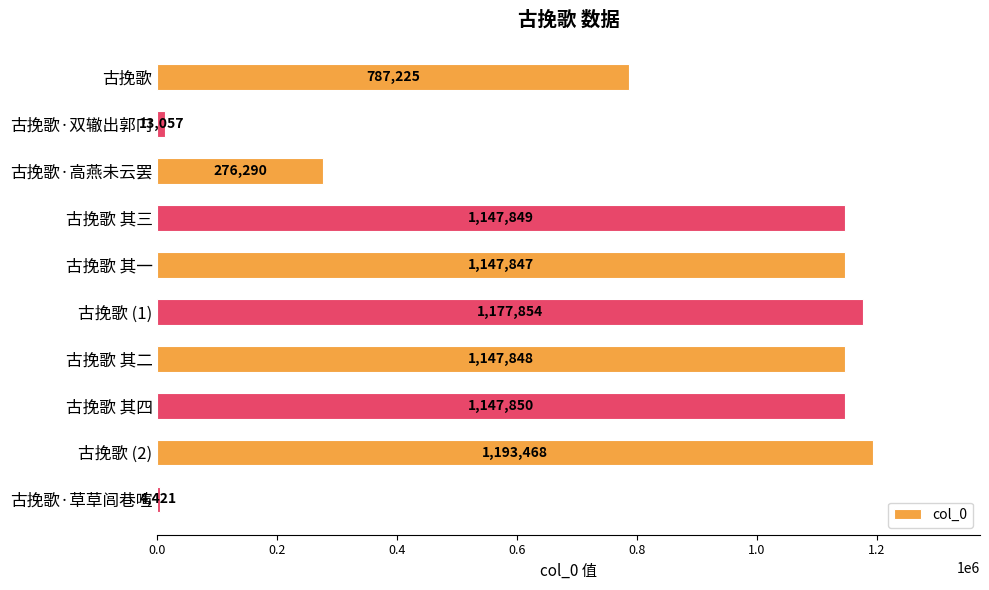

What is the maximum value shown in the chart?

1193468